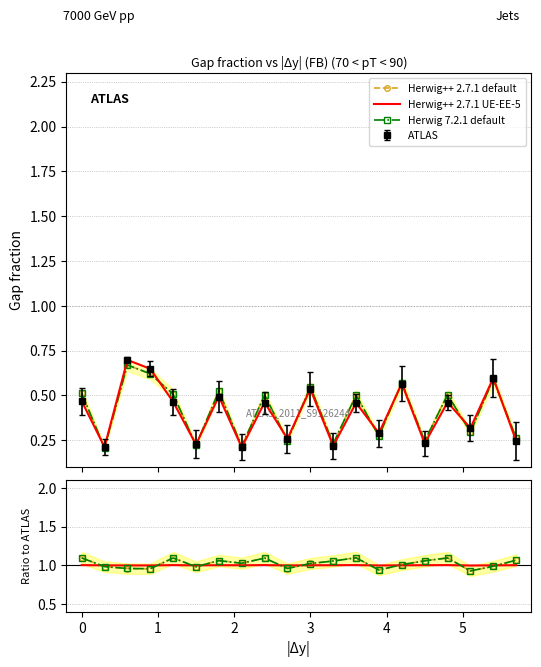

What is the value of the Herwig++ 2.7.1 default point at the 15th from the left?

1.0